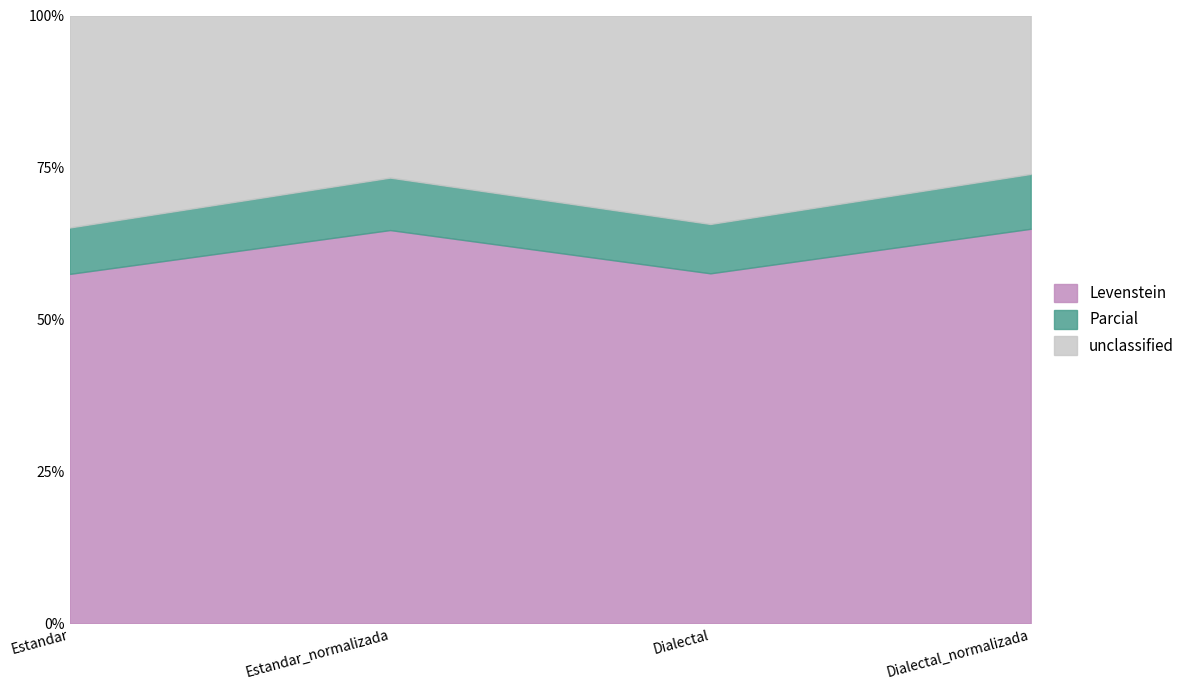

What is the lowest value of the Levenstein series?

57.5